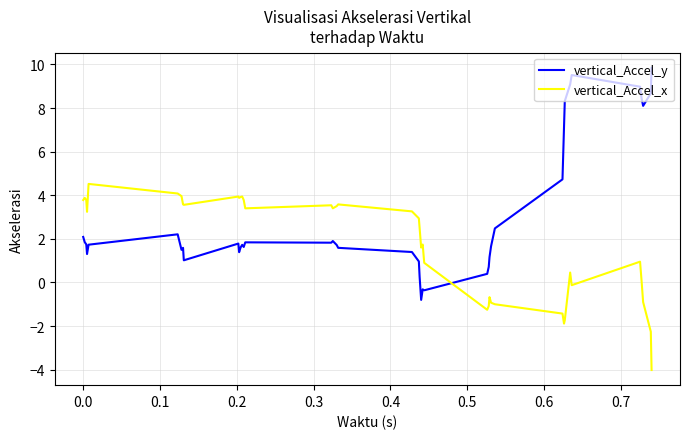

List the series in order of their overall mean, highest first.

vertical_Accel_y, vertical_Accel_x